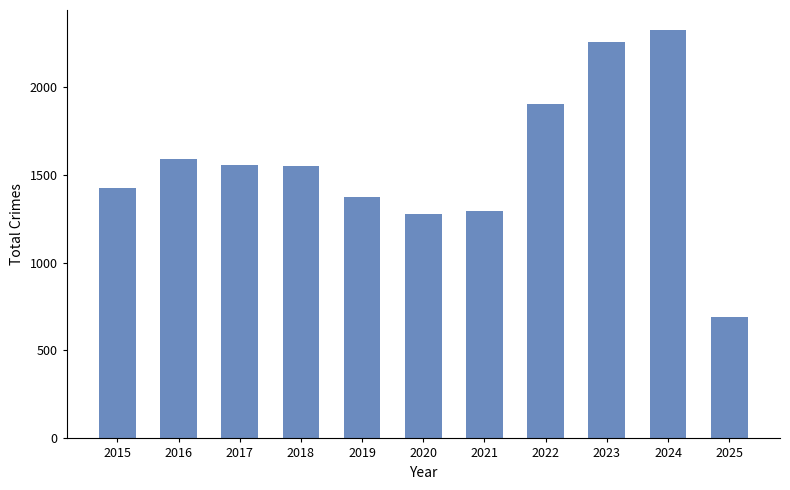

Between 2024 and 2022, which is larger?

2024